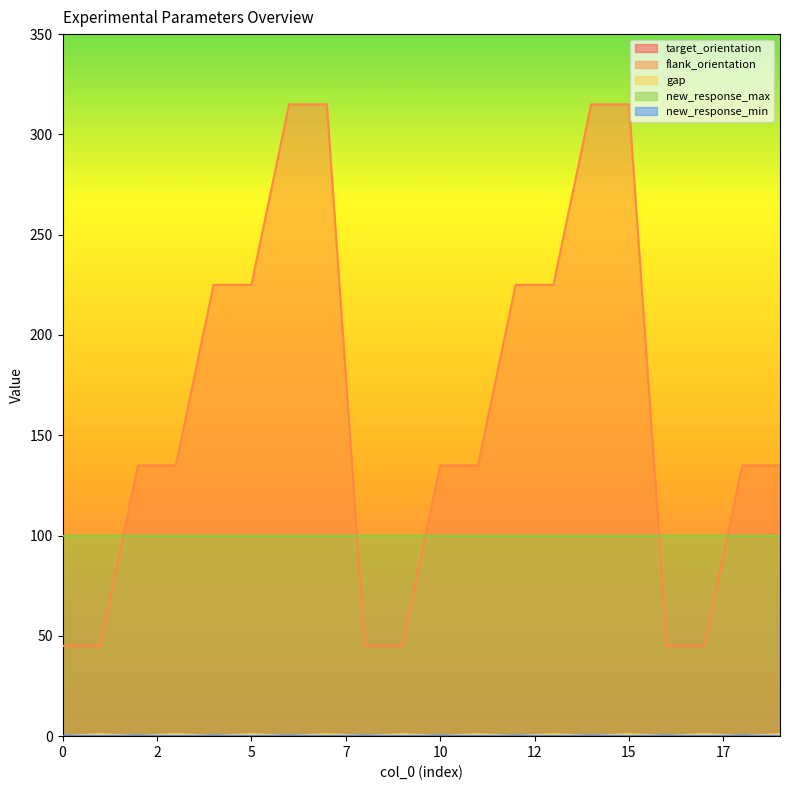

What is the value of the new_response_max point at the 15th from the left?

100